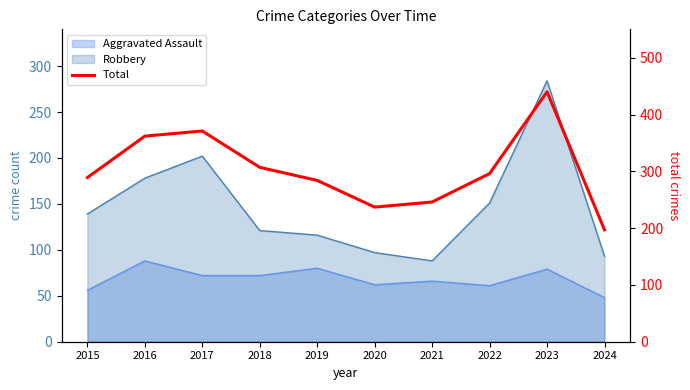

List the labels in order of value, smallest first.

2024, 2020, 2021, 2019, 2015, 2022, 2018, 2016, 2017, 2023